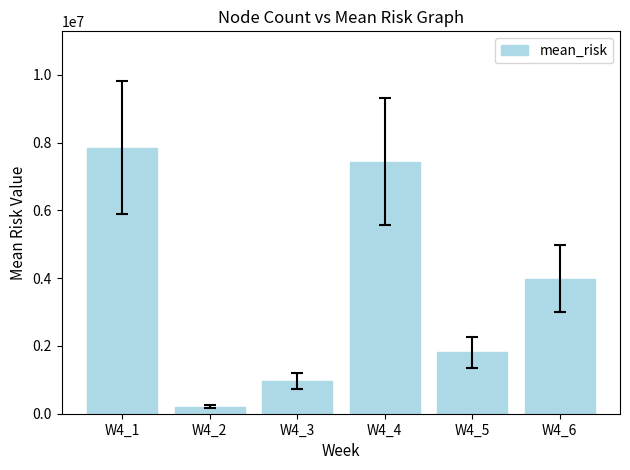

Is it true that the value at W4_1 is 7849708.1?

True